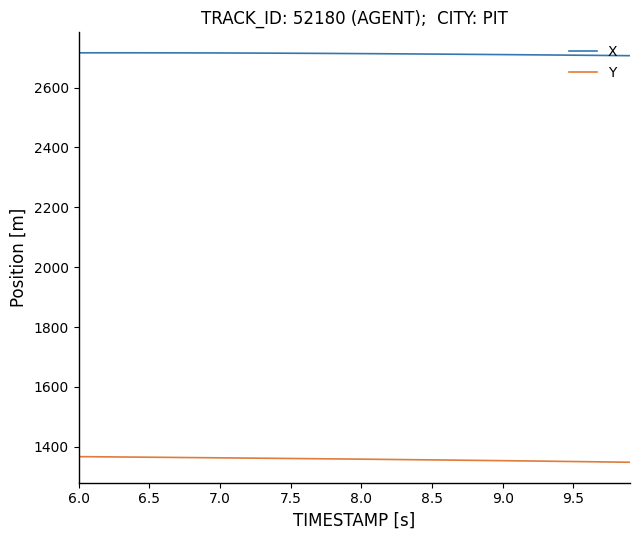

Is this an area chart (filled region under the line)?

No